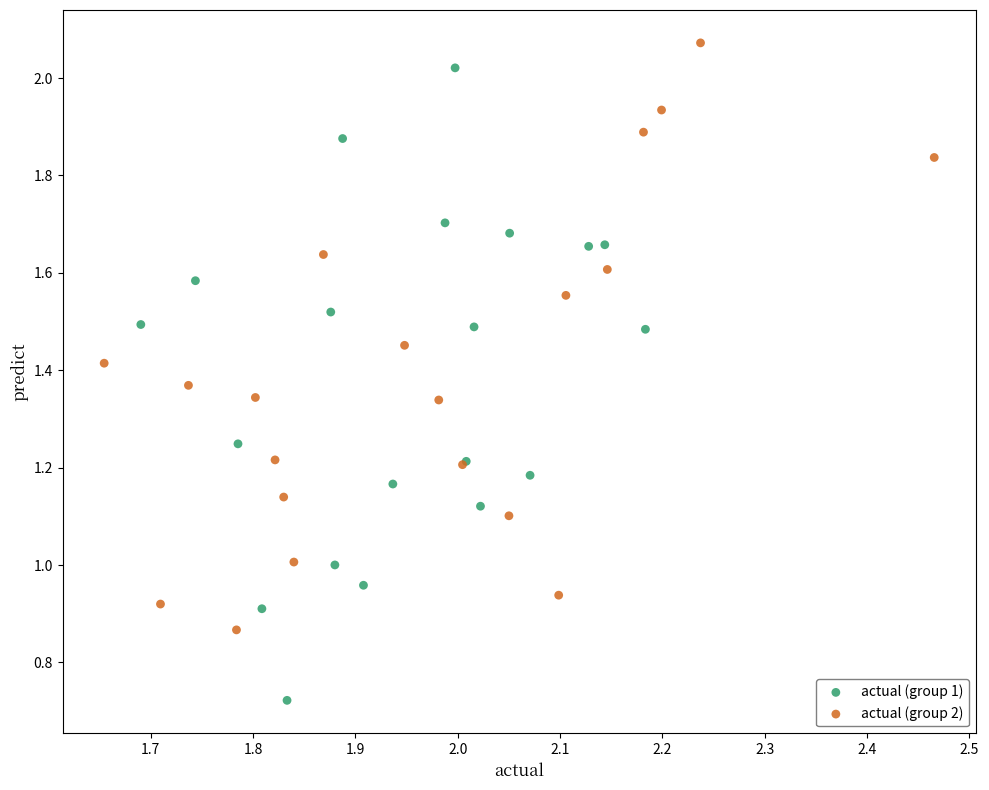

Which series reaches the minimum Y coordinate?

actual (group 1)